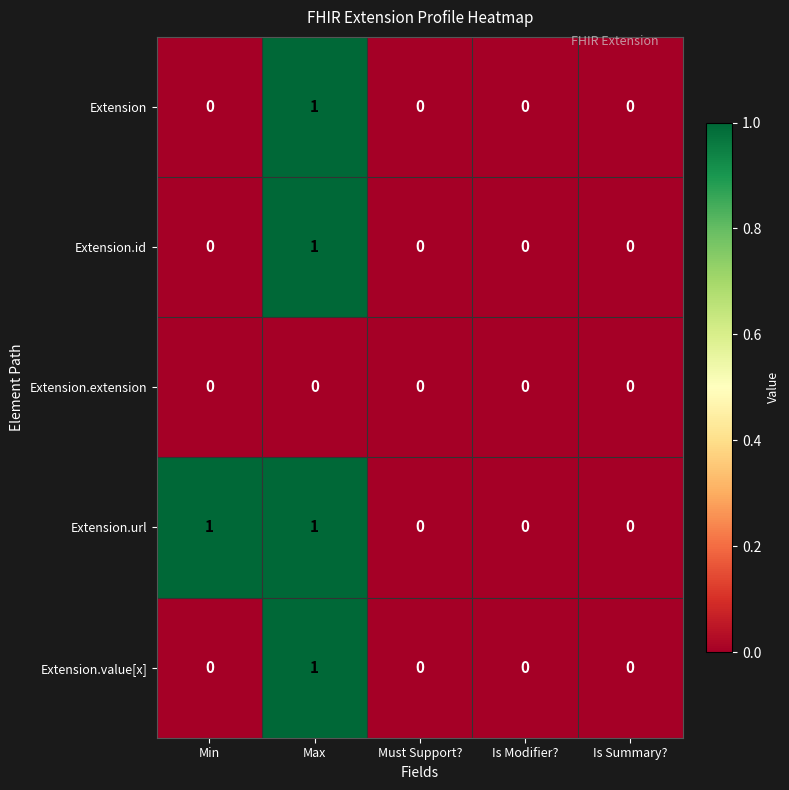

How many Extension.id values are between 0 and 1?

5